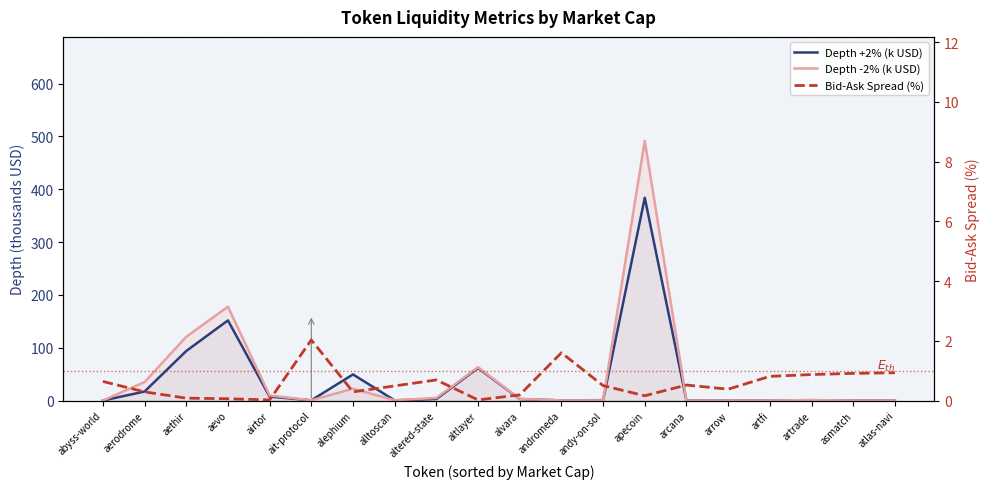

How many interior local peaks does the Depth -2% (k USD) series have?

5